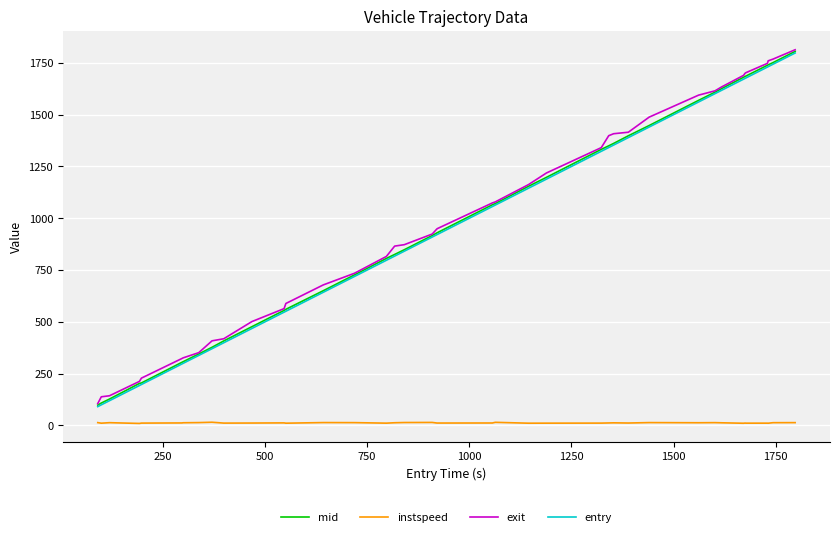

What is the lowest value of the entry series?

90.9